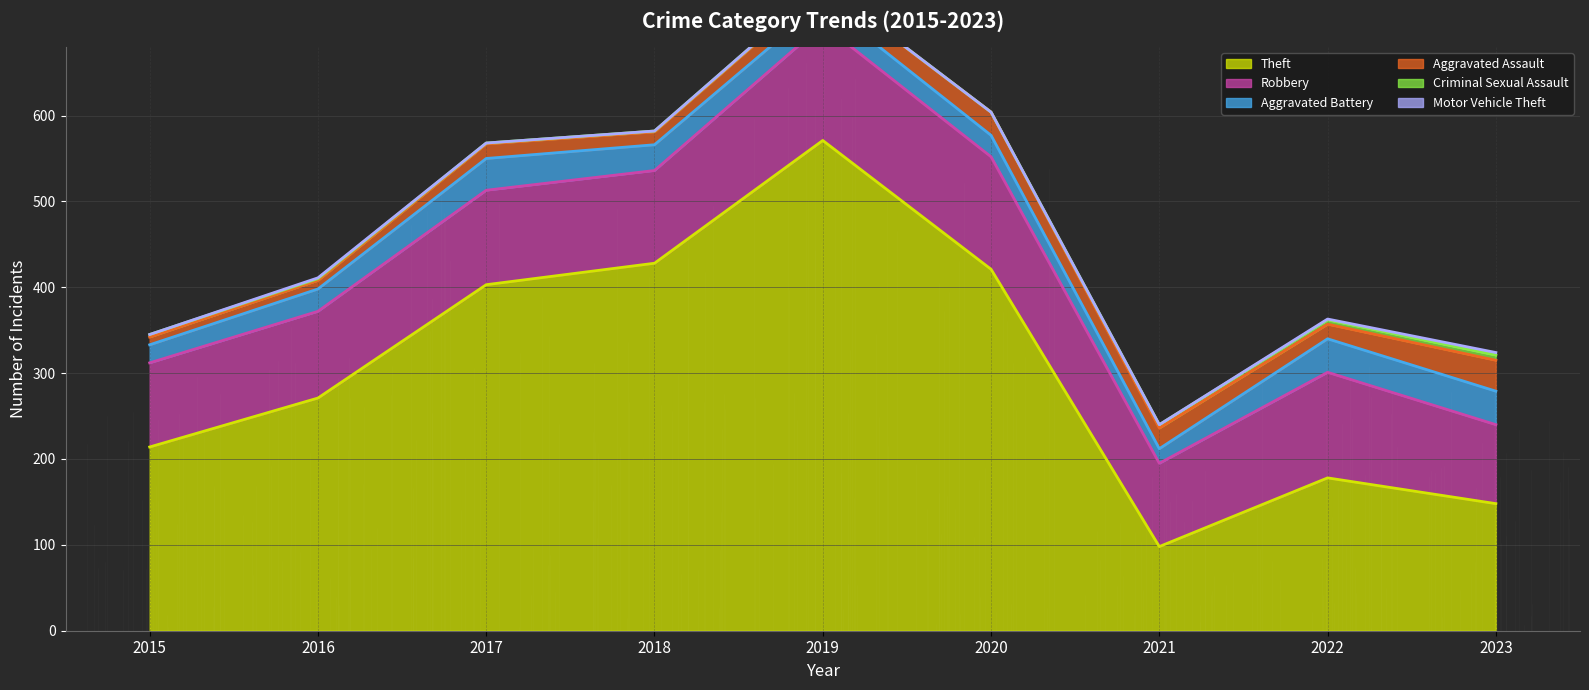

At how many categories does at least one series exceed 193?

6